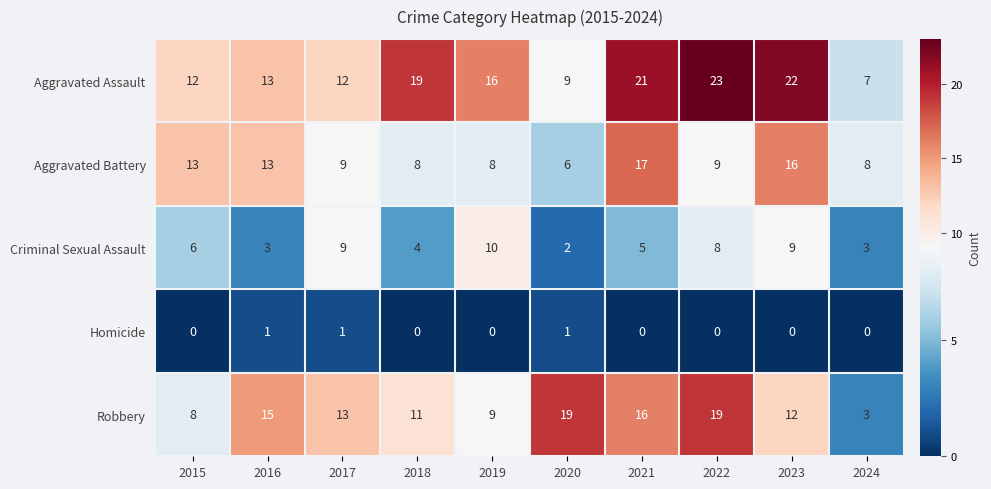

What is the maximum value shown in the chart?

23